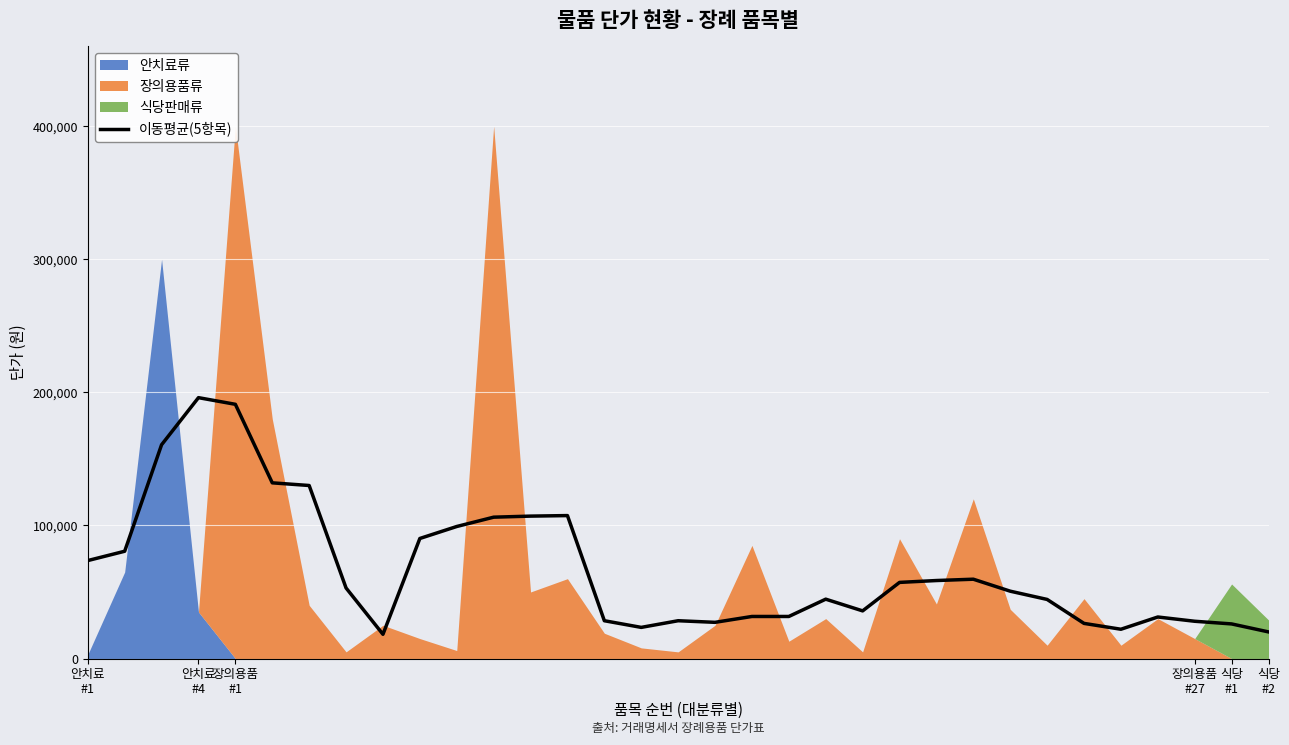

What is the lowest value of the 이동평균(5항목) series?

18200